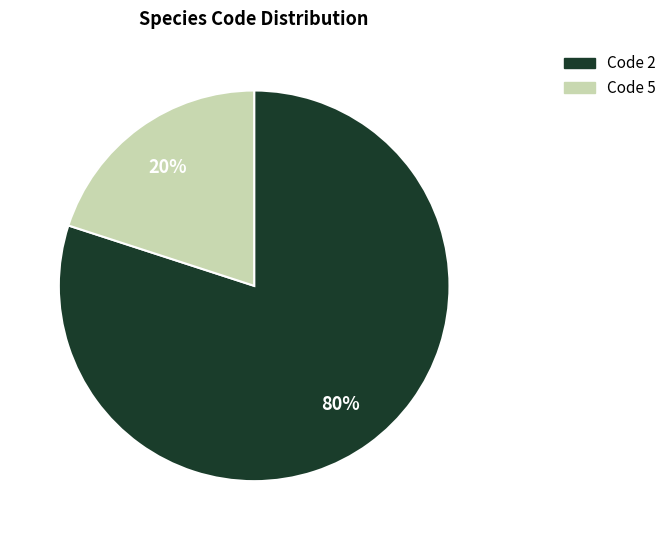

Is there any slice that represents more than half of the pie?

Yes